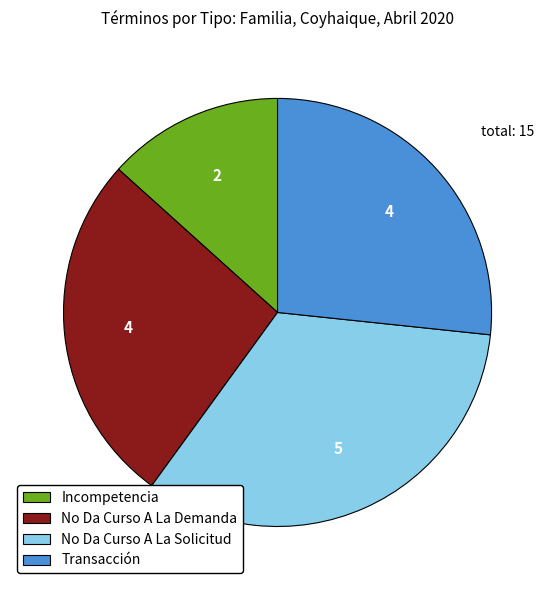

Which slice is the smallest?

Incompetencia